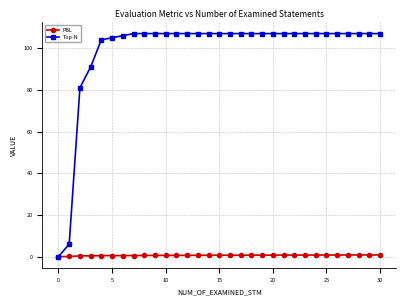

Rank the series by their average value, from highest to lowest.

Top-N, PBL